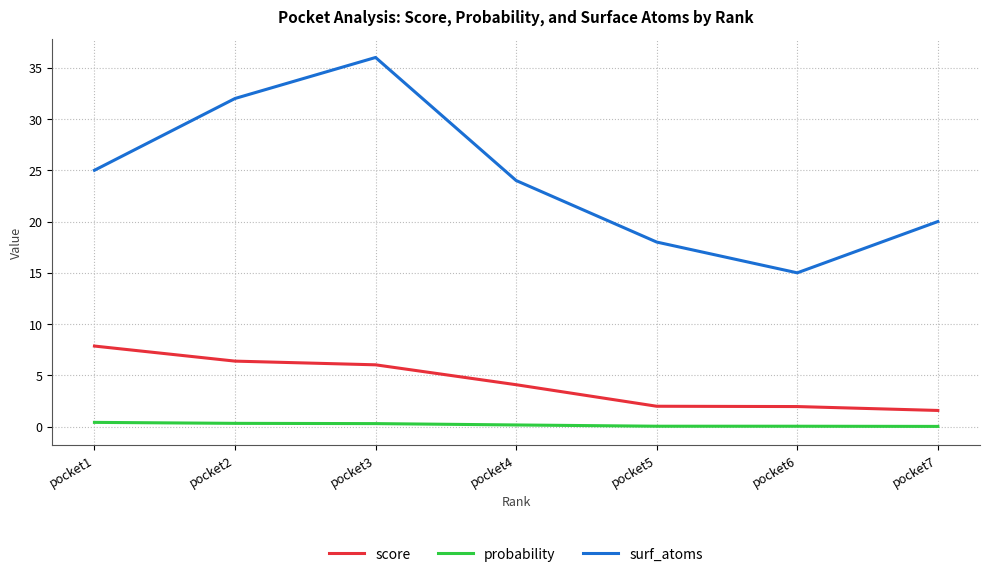

What is the total value across all series at pocket5?

20.0